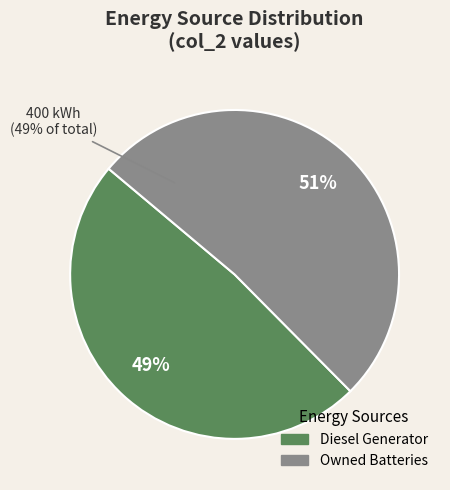

Which slice is the largest?

Owned Batteries